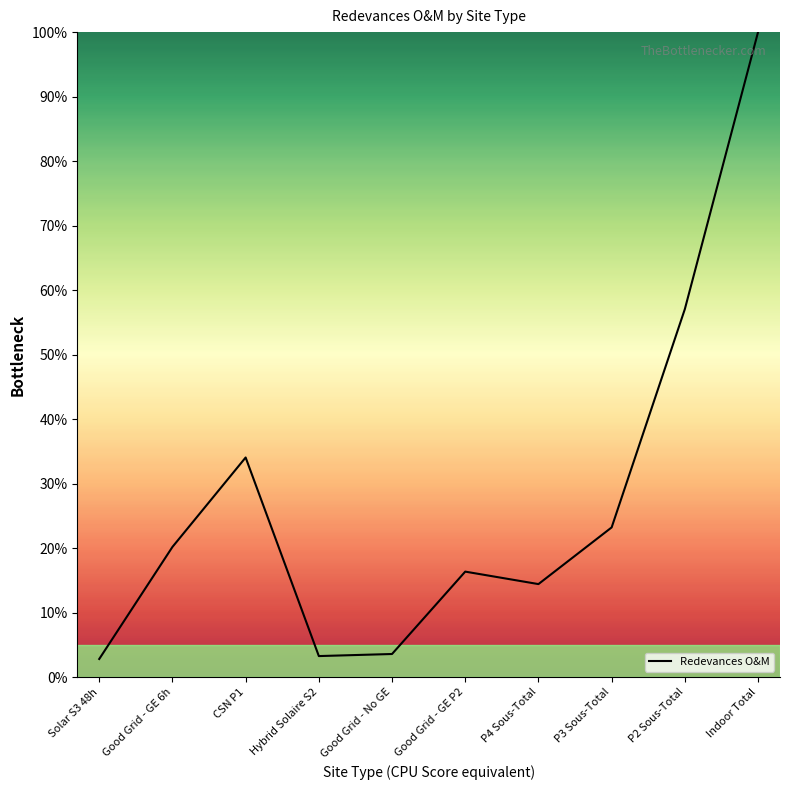

How many values are below 20?

5